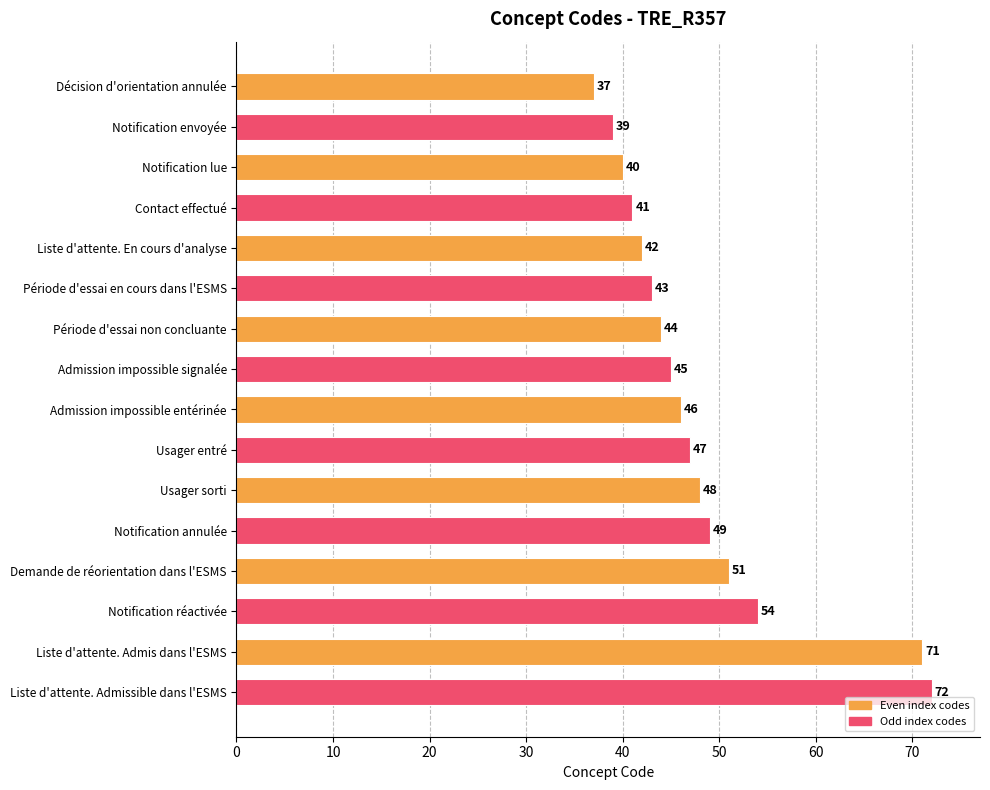

Approximately how many times larger is the value at Admission impossible signalée compared to Notification envoyée?

1.2